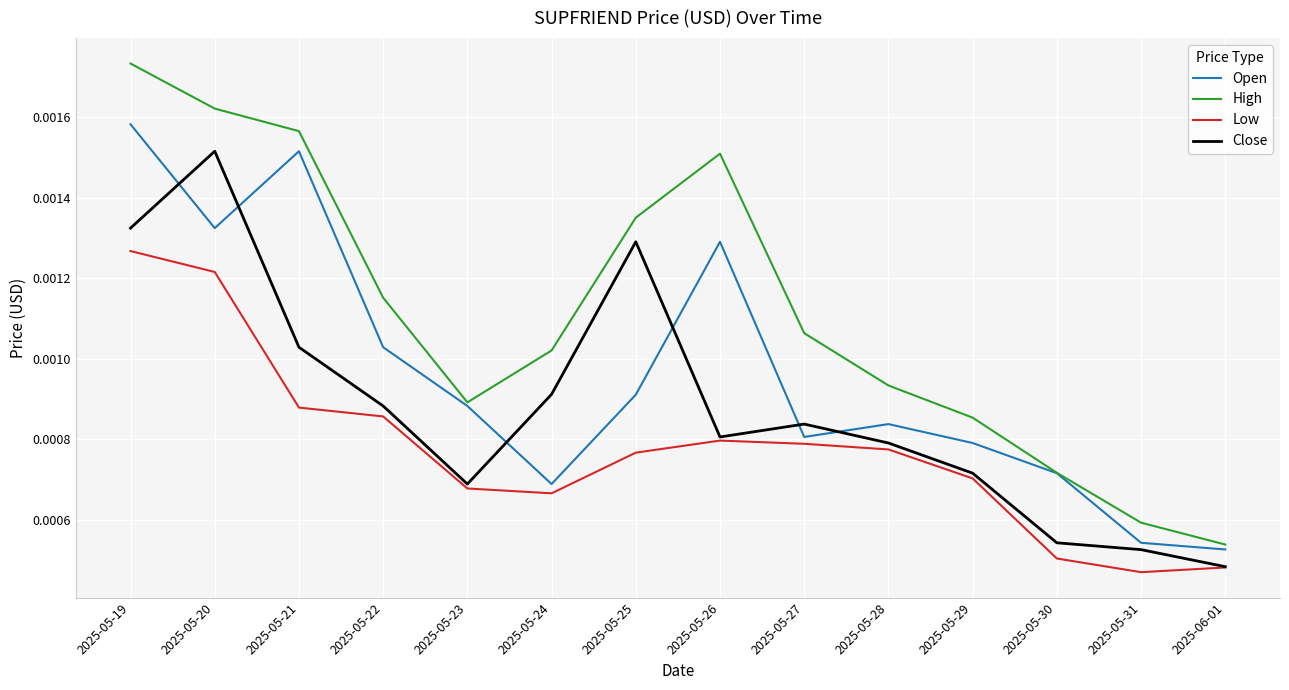

In High, how many points are lower than both neighbors (excluding endpoints)?

1